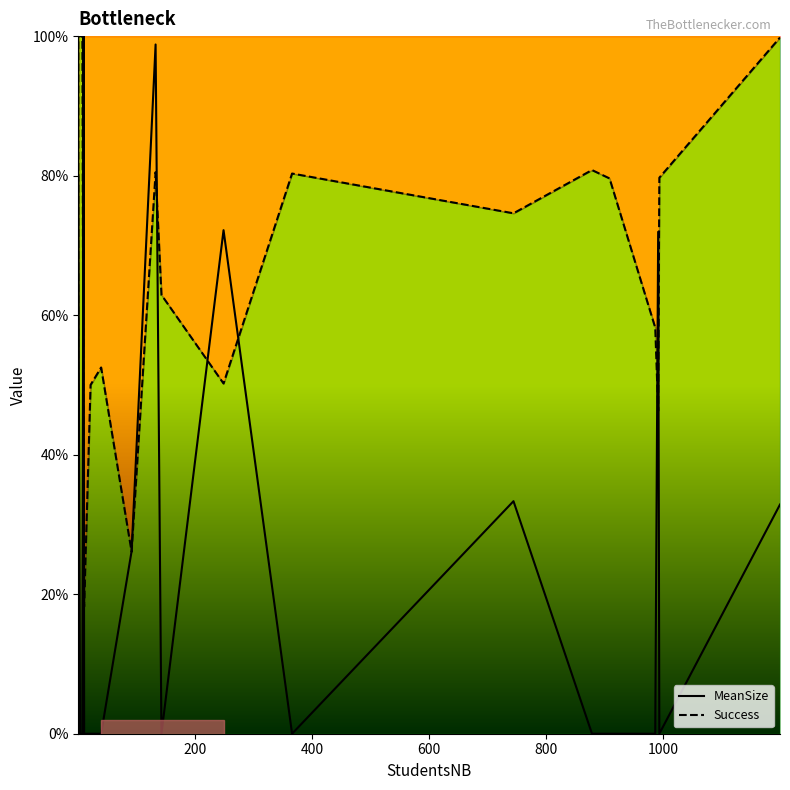

Which series has the widest spread of values?

MeanSize